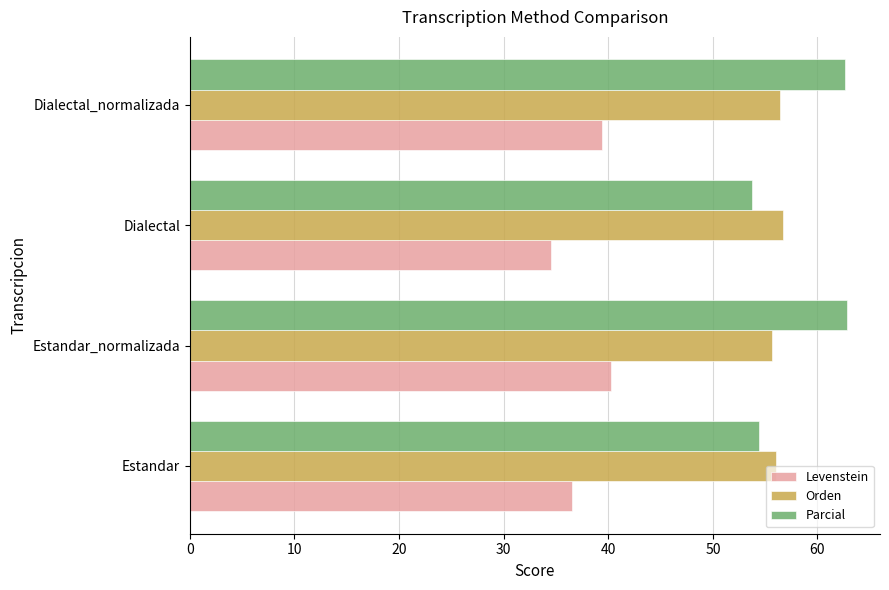

What is the total value across all series at Estandar_normalizada?

158.8